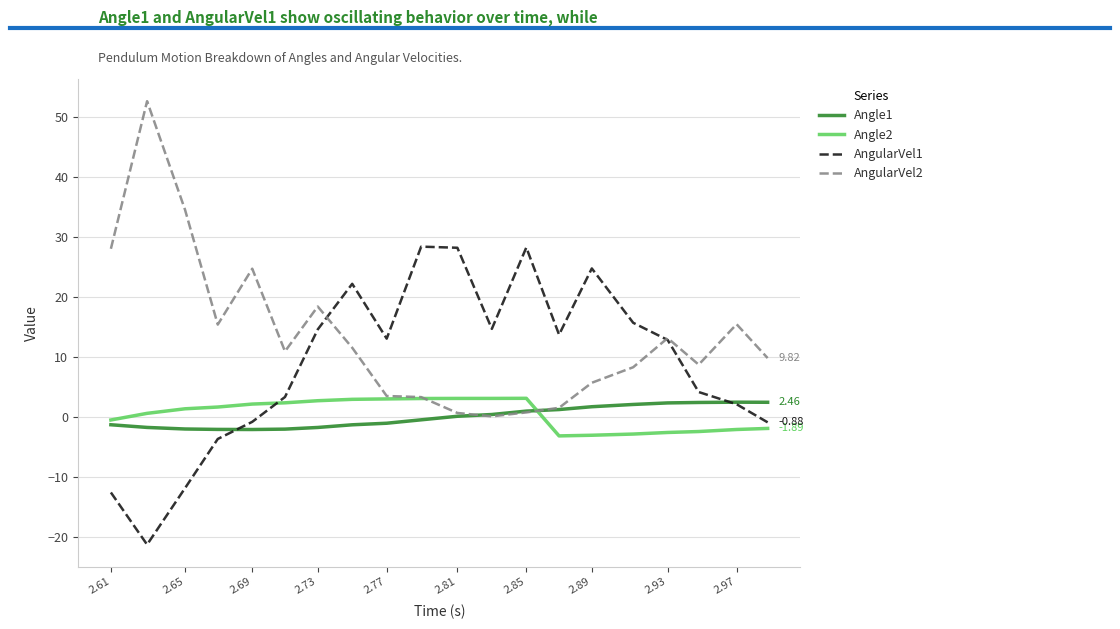

What is the lowest value of the Angle2 series?

-3.1